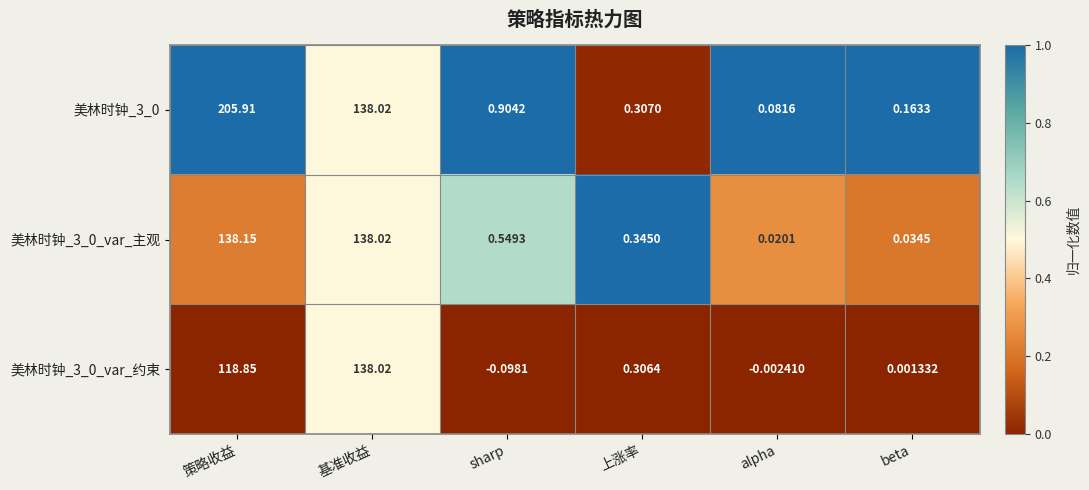

At which category is the sum across all series the highest?

策略收益